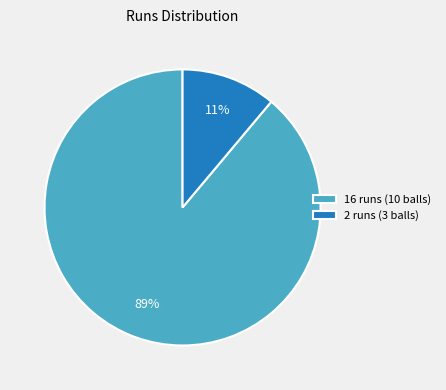

What is the smallest slice in the pie chart?

2